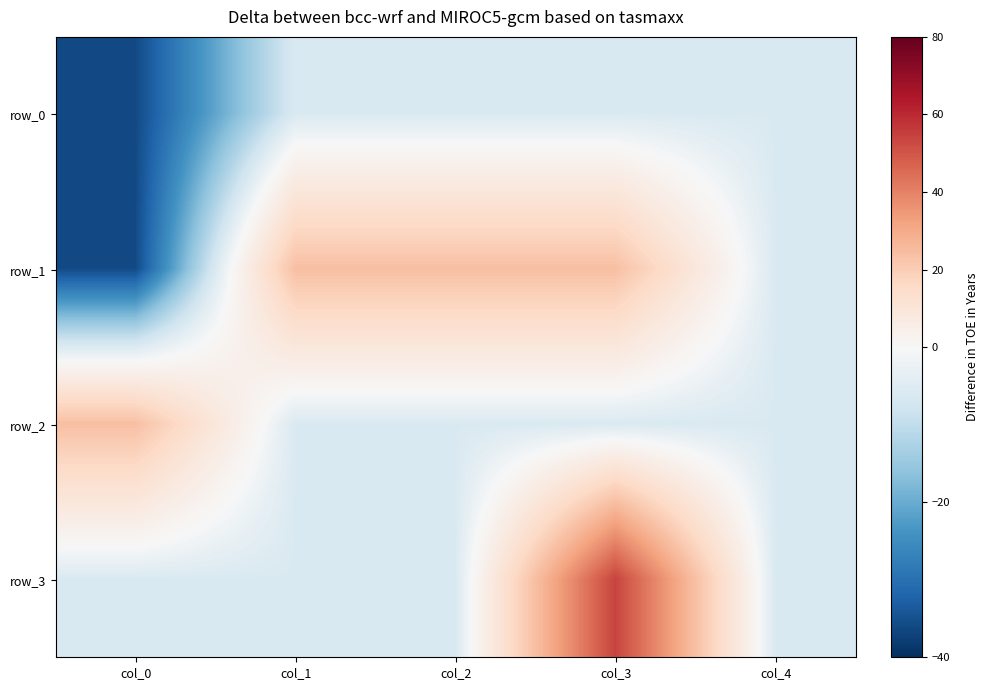

Reading left to right, extract all data points from this chart.

row_0: col_0=-36.0	col_1=-6.0	col_2=-6.0	col_3=-6.0	col_4=-6.0
row_1: col_0=-36.0	col_1=24.0	col_2=24.0	col_3=24.0	col_4=-6.0
row_2: col_0=24.0	col_1=-6.0	col_2=-6.0	col_3=-6.0	col_4=-6.0
row_3: col_0=-6.0	col_1=-6.0	col_2=-6.0	col_3=54.0	col_4=-6.0